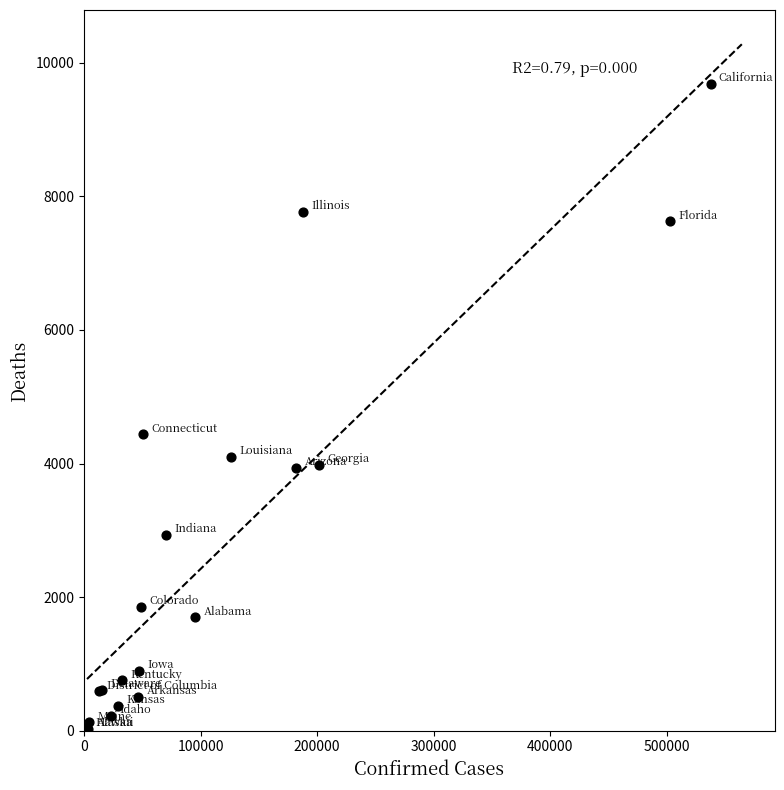

What Y value in the scatter plot is closest to 4856?

4437